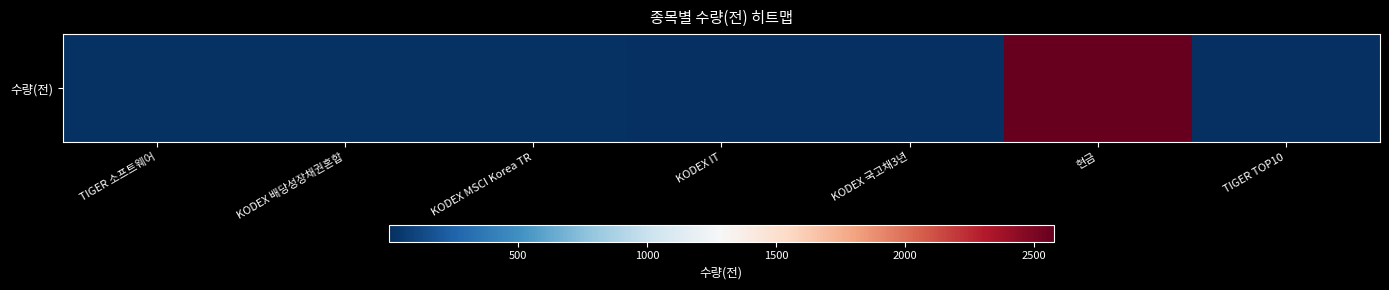

List the labels in order of value, smallest first.

KODEX 국고채3년, TIGER TOP10, KODEX IT, TIGER 소프트웨어, KODEX MSCI Korea TR, KODEX 배당성장채권혼합, 현금